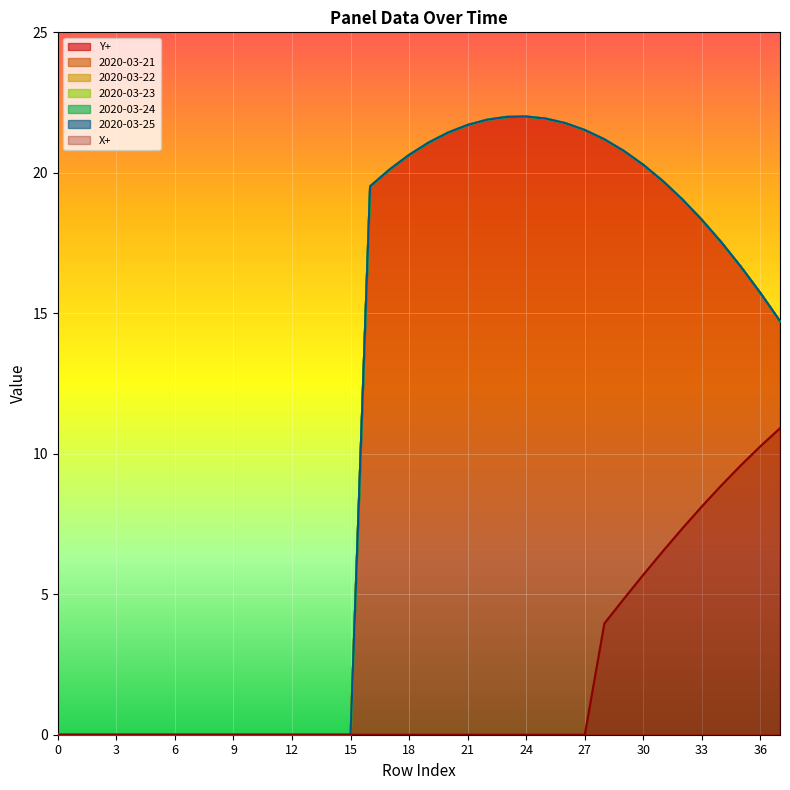

Rank the series by their maximum value, from highest to lowest.

Y+, 2020-03-21, 2020-03-22, 2020-03-23, 2020-03-24, 2020-03-25